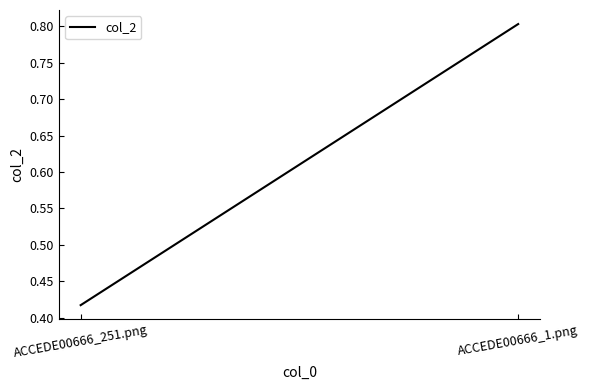

Where is the data nearest to the value 0?

ACCEDE00666_251.png